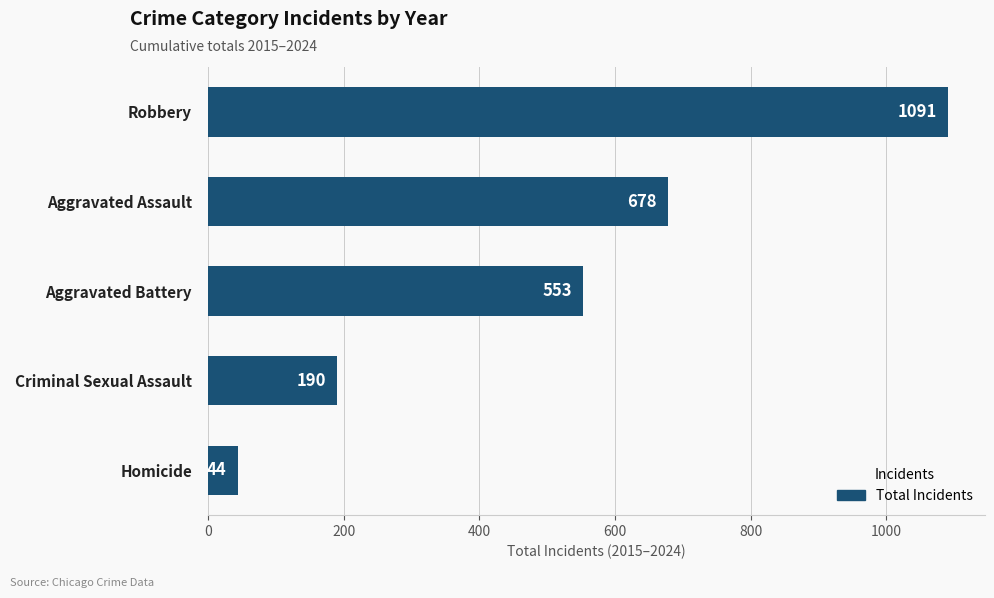

True or false: the data shows 764 at Aggravated Battery.

False